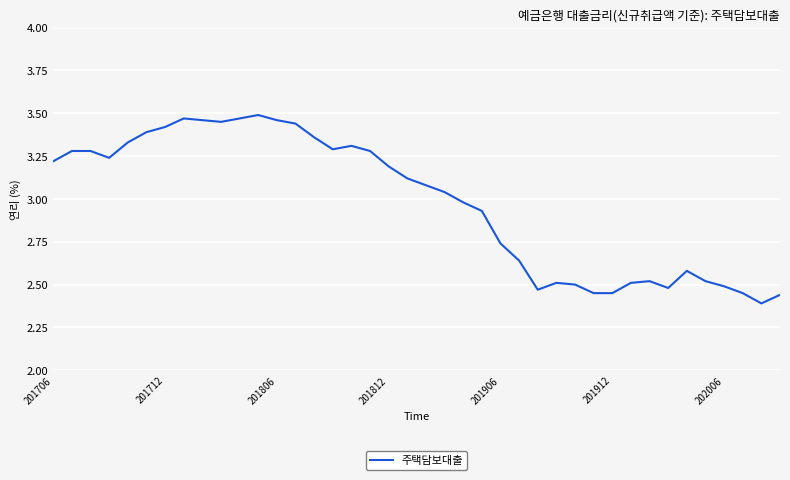

Does the chart display data point markers on the line(s)?

No